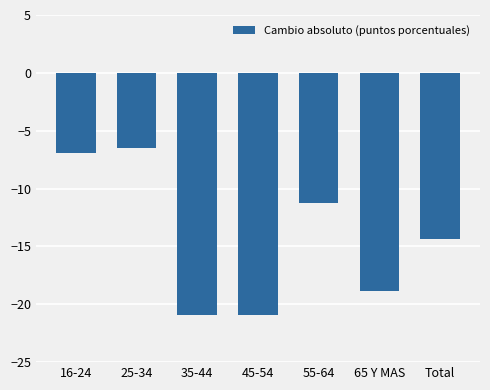

The chart shows a value of -20.9 at 45-54. True or false?

True